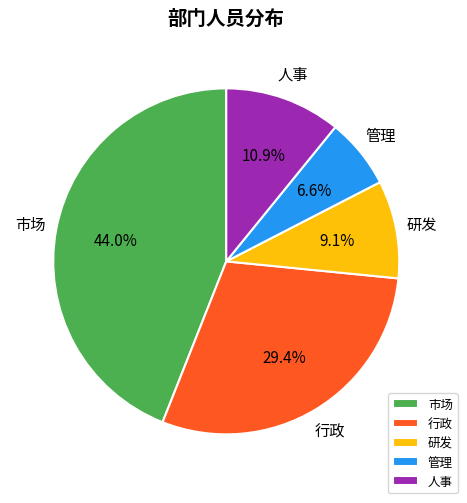

Which category has the smallest portion of the pie?

管理